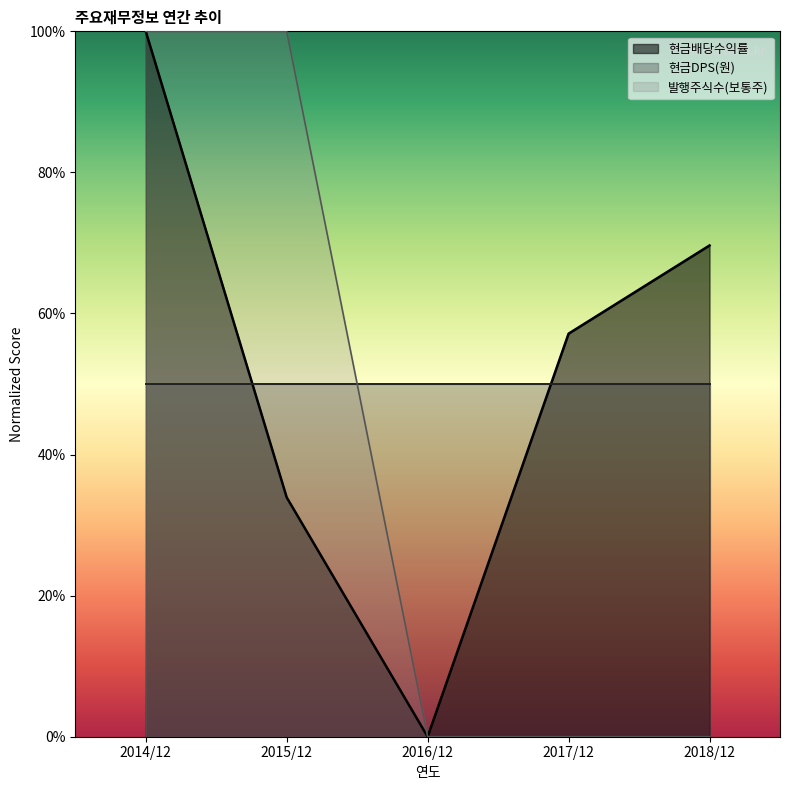

The 현금배당수익률 series shows 16.3 at 2015/12. True or false?

False